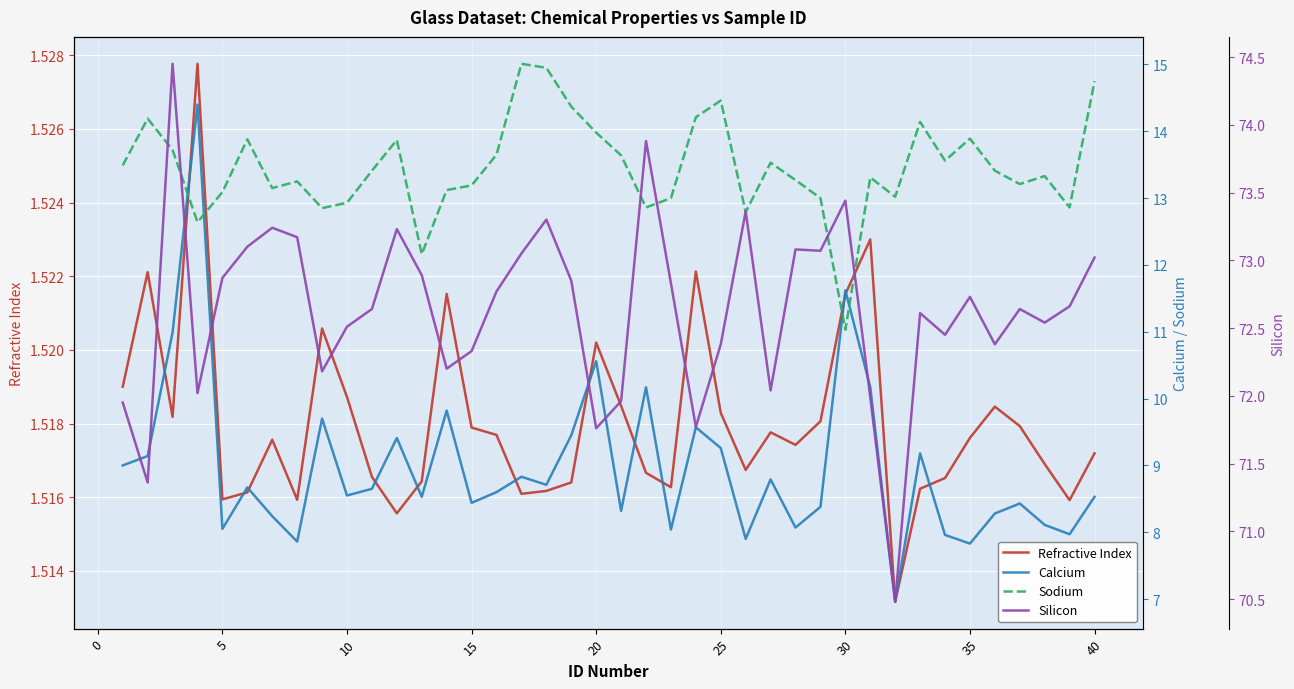

True or false: Sodium has more than 2 interior local peaks.

True